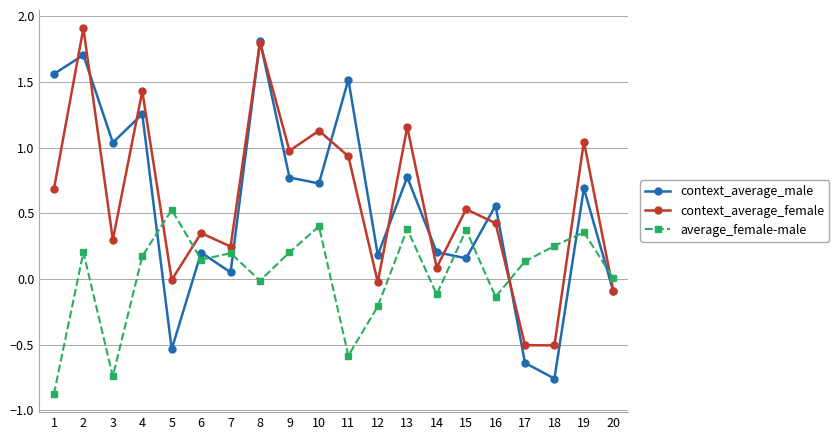

True or false: context_average_female has a value of 0.3 at 6.

True